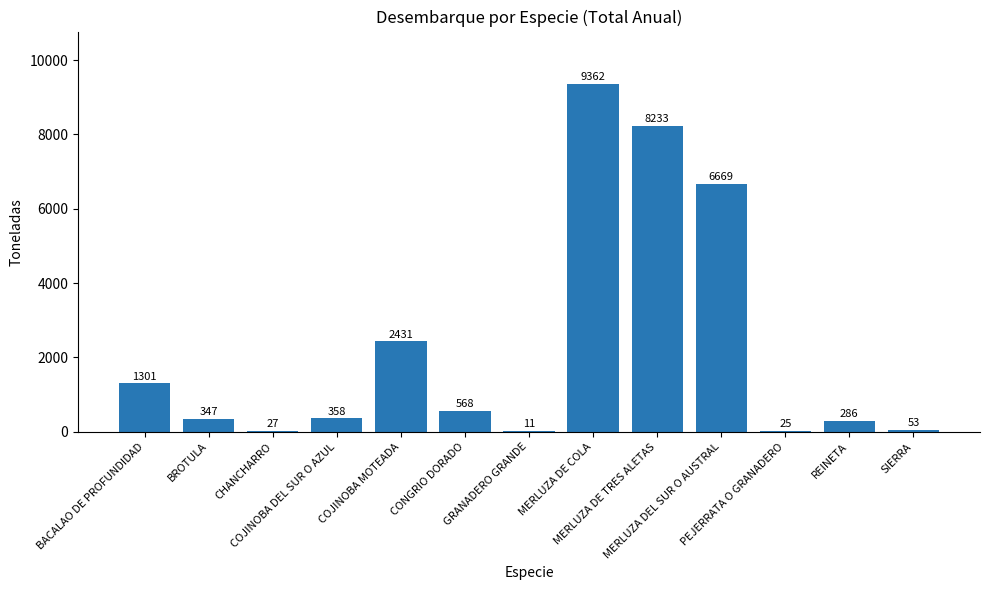

What is the greatest value displayed?

9362